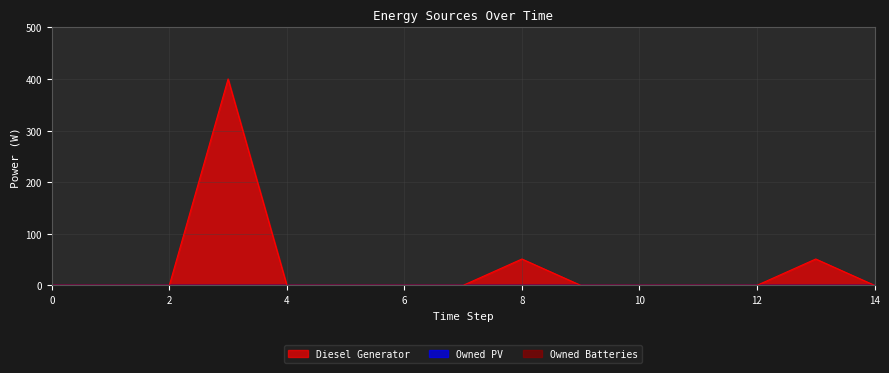

True or false: Owned Batteries and Owned PV intersect in this chart.

False